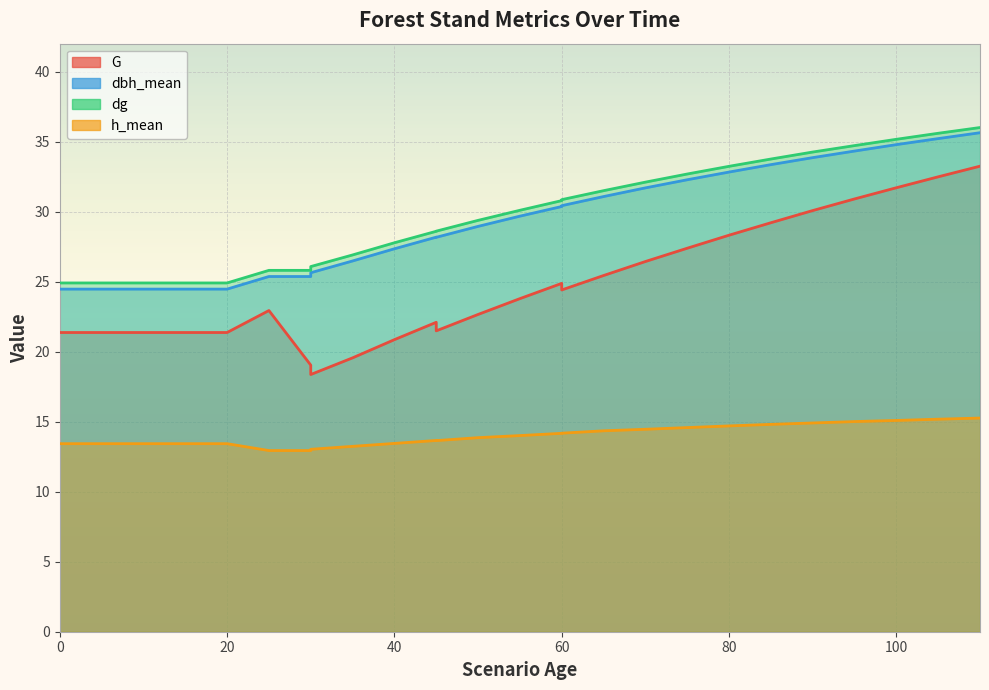

The value of h_mean at 75 is 22.5. True or false?

False